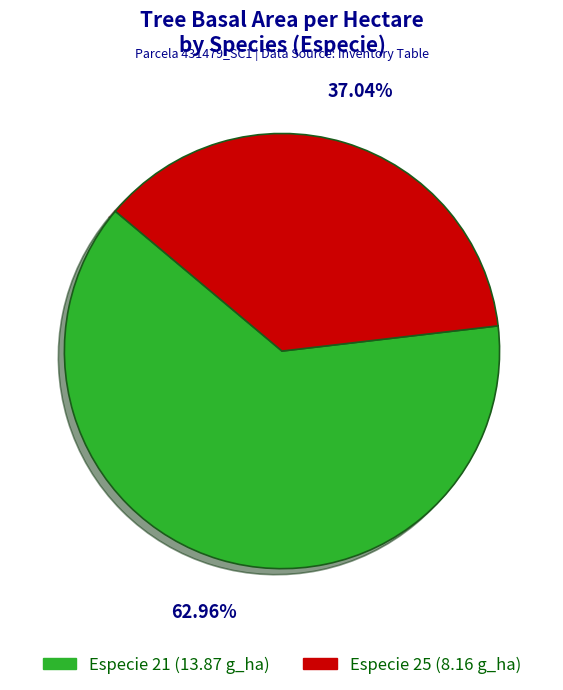

Is there a majority slice in this chart?

Yes